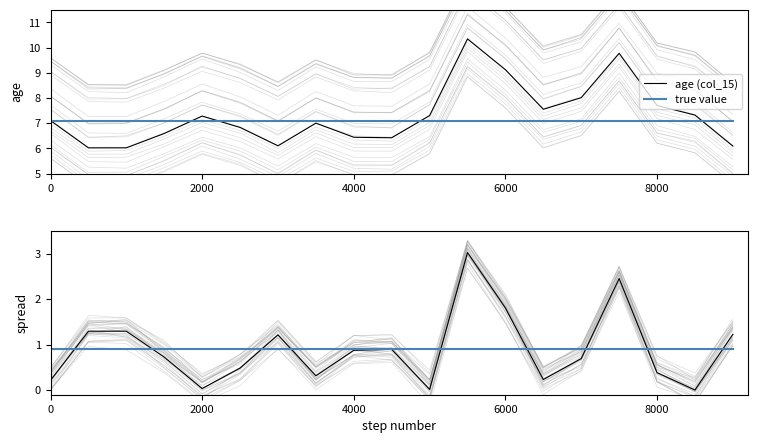

The spread series shows 0.0 at 10. True or false?

False